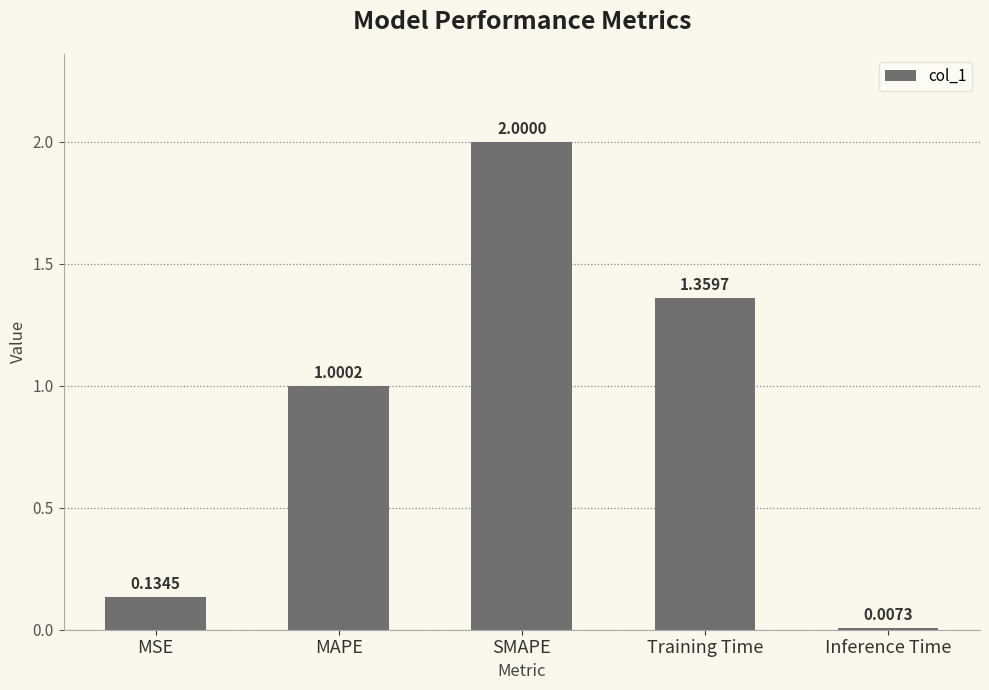

How many values are below 1?

2